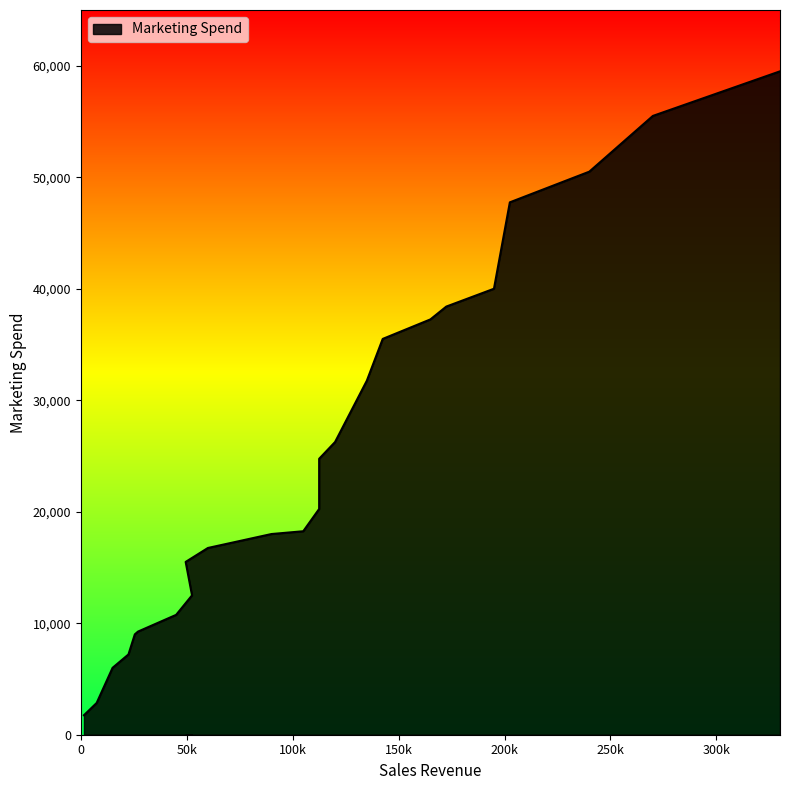

What is the difference between the maximum and minimum values?

57750